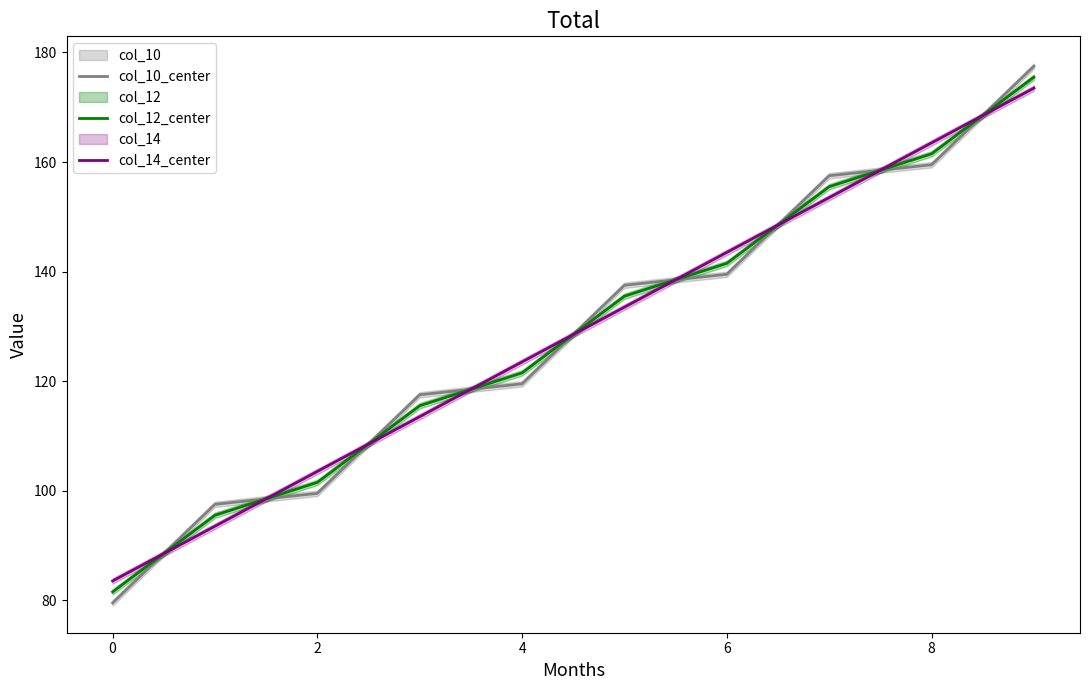

Which category has the highest value in the col_12_center series?

9